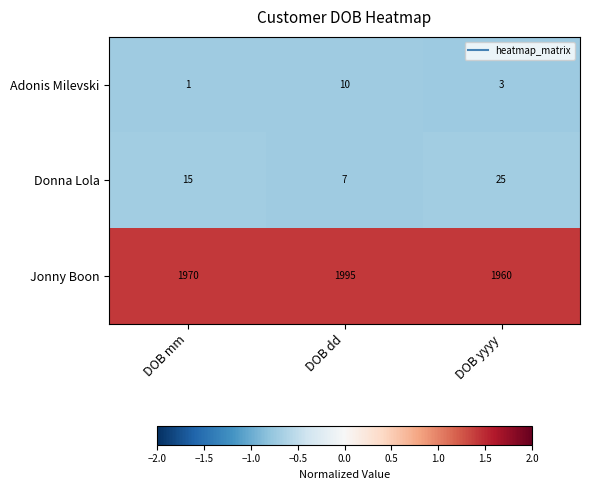

Reading left to right, what are all the values shown in this chart?

Adonis Milevski: 1	10	3
Donna Lola: 15	7	25
Jonny Boon: 1970	1995	1960